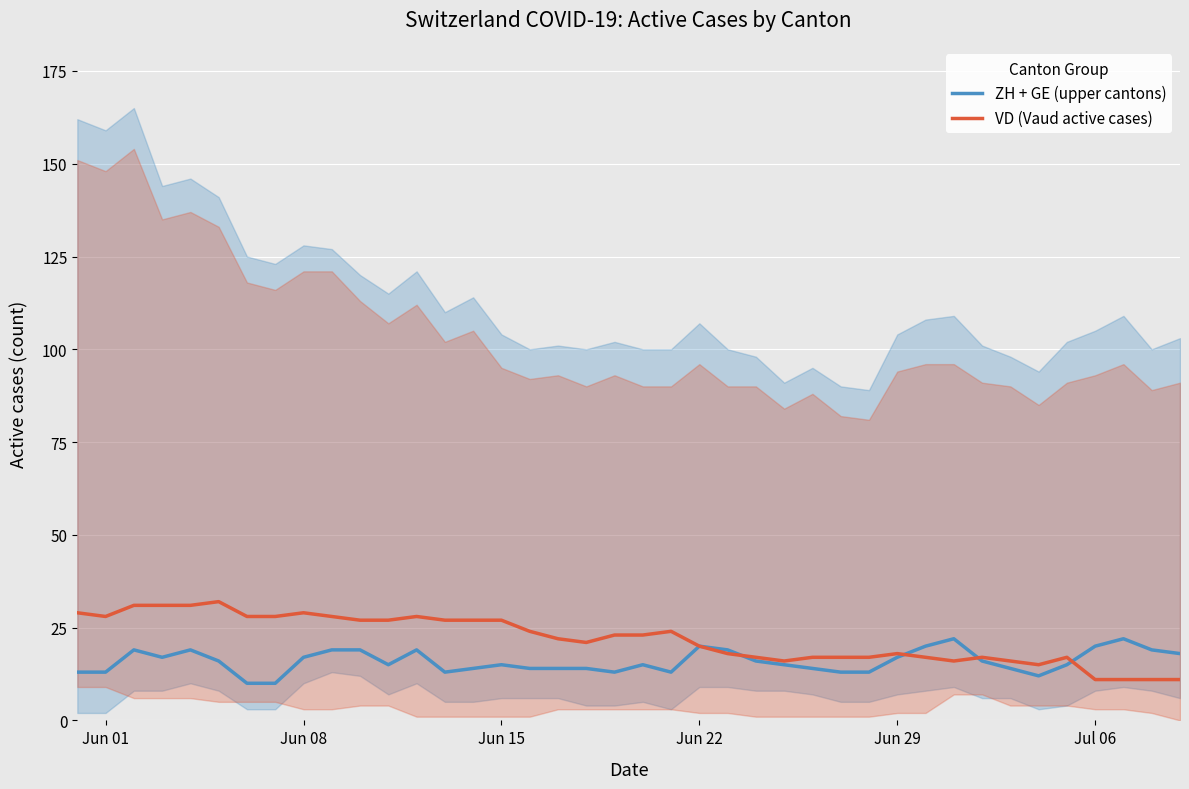

What is the lowest value of the VD (Vaud active cases) series?

11